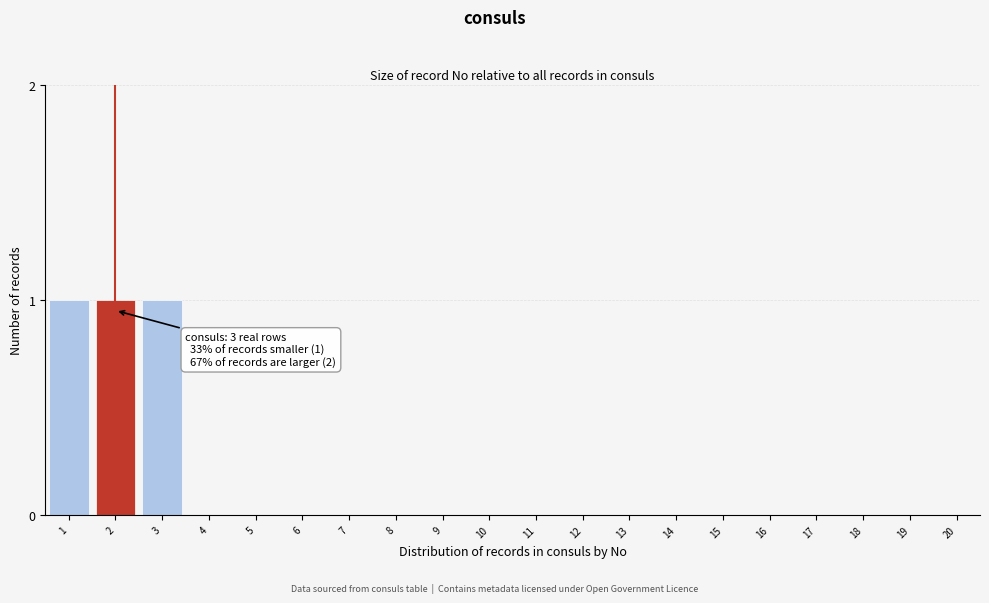

Reading left to right, transcribe all the data shown in this chart.

1=1	2=1	3=1	4=0	5=0	6=0	7=0	8=0	9=0	10=0	11=0	12=0	13=0	14=0	15=0	16=0	17=0	18=0	19=0	20=0